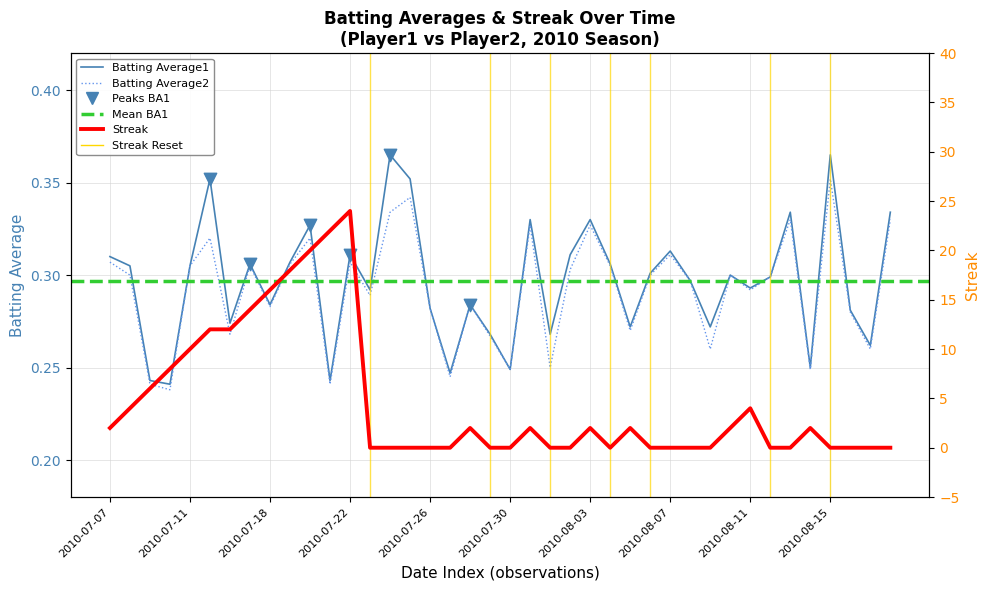

At which category is the sum across all series the highest?

2010-07-22